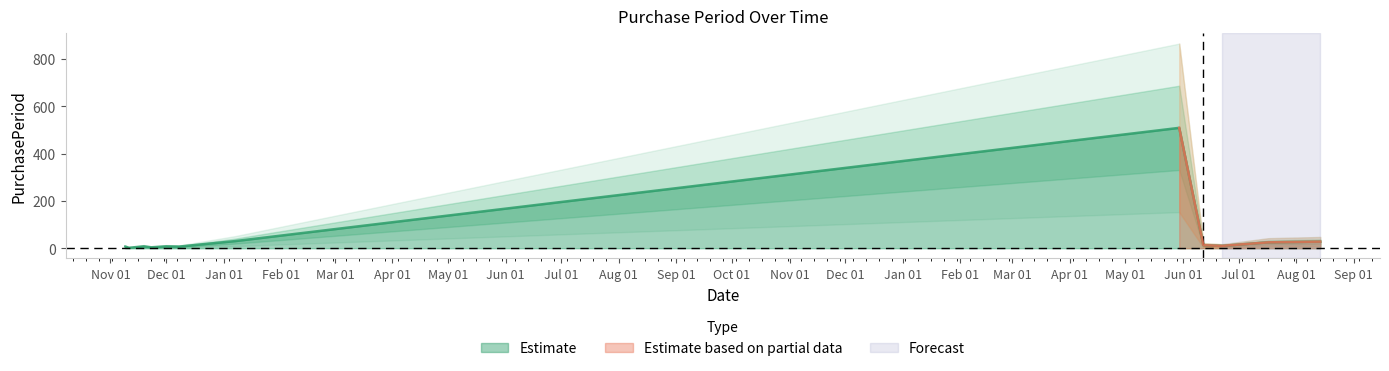

The value at 2016-01-07 is 16. True or false?

False